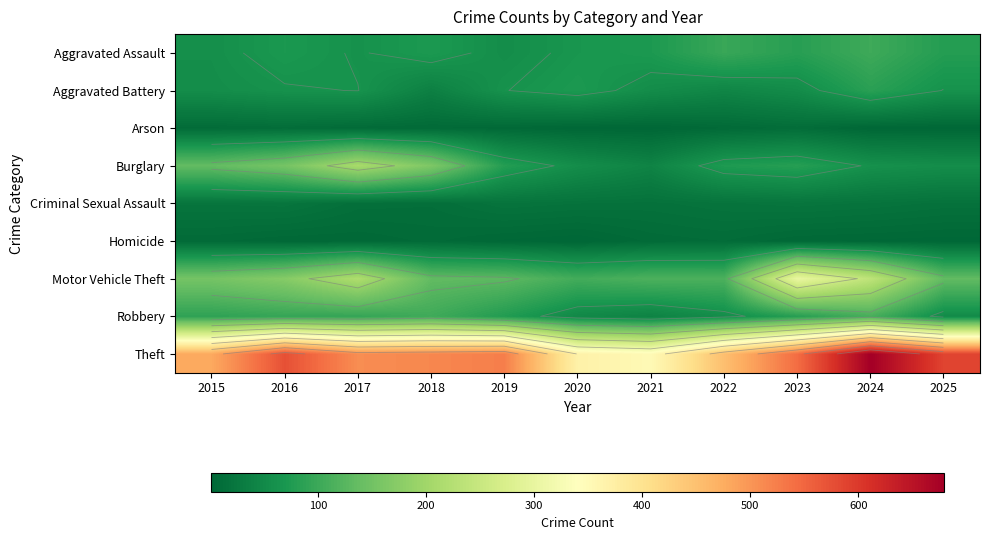

What is the minimum value shown in the chart?

1